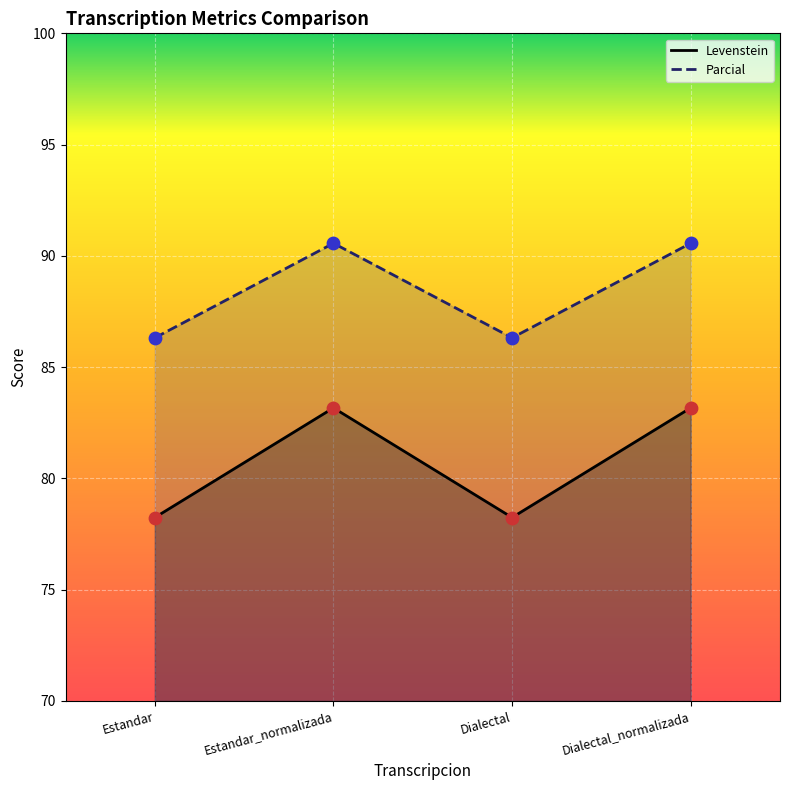

Which series contains the lowest Y value?

Levenstein